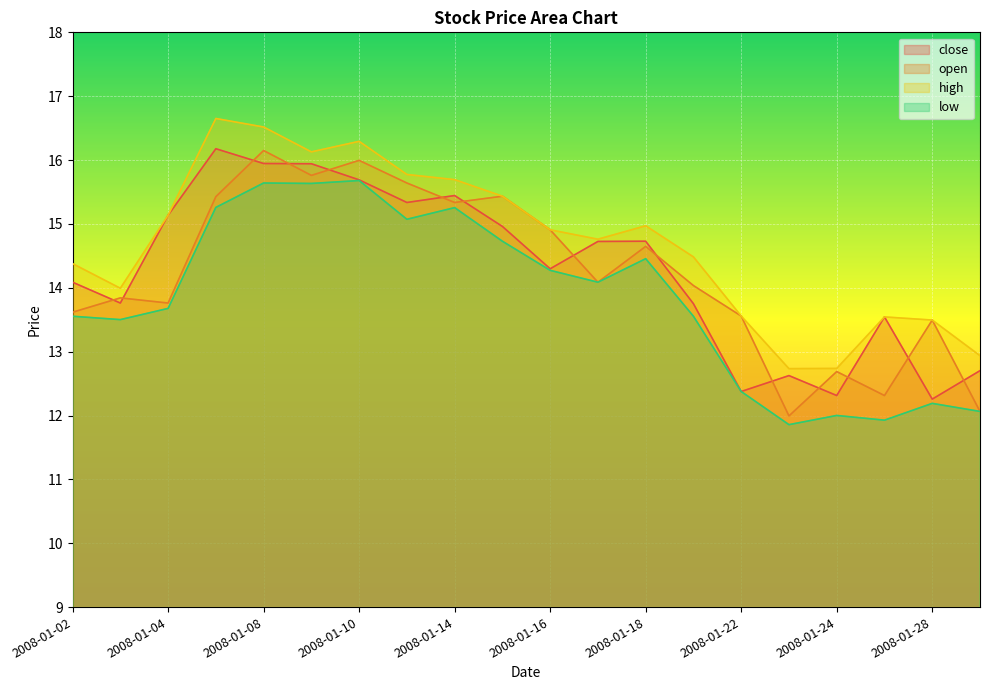

Reading left to right, what are all the values shown in this chart?

close: 2008-01-02=14.1	2008-01-03=13.8	2008-01-04=15.1	2008-01-07=16.2	2008-01-08=15.9	2008-01-09=15.9	2008-01-10=15.7	2008-01-11=15.3	2008-01-14=15.4	2008-01-15=15.0	2008-01-16=14.3	2008-01-17=14.7	2008-01-18=14.7	2008-01-21=13.8	2008-01-22=12.4	2008-01-23=12.6	2008-01-24=12.3	2008-01-25=13.5	2008-01-28=12.3	2008-01-29=12.7
open: 2008-01-02=13.6	2008-01-03=13.8	2008-01-04=13.8	2008-01-07=15.4	2008-01-08=16.1	2008-01-09=15.8	2008-01-10=16.0	2008-01-11=15.6	2008-01-14=15.3	2008-01-15=15.4	2008-01-16=14.9	2008-01-17=14.1	2008-01-18=14.6	2008-01-21=14.0	2008-01-22=13.6	2008-01-23=12.0	2008-01-24=12.7	2008-01-25=12.3	2008-01-28=13.5	2008-01-29=12.1
high: 2008-01-02=14.4	2008-01-03=14.0	2008-01-04=15.1	2008-01-07=16.7	2008-01-08=16.5	2008-01-09=16.1	2008-01-10=16.3	2008-01-11=15.8	2008-01-14=15.7	2008-01-15=15.4	2008-01-16=14.9	2008-01-17=14.8	2008-01-18=15.0	2008-01-21=14.5	2008-01-22=13.6	2008-01-23=12.7	2008-01-24=12.7	2008-01-25=13.5	2008-01-28=13.5	2008-01-29=12.9
low: 2008-01-02=13.6	2008-01-03=13.5	2008-01-04=13.7	2008-01-07=15.3	2008-01-08=15.6	2008-01-09=15.6	2008-01-10=15.7	2008-01-11=15.1	2008-01-14=15.3	2008-01-15=14.7	2008-01-16=14.3	2008-01-17=14.1	2008-01-18=14.5	2008-01-21=13.6	2008-01-22=12.4	2008-01-23=11.9	2008-01-24=12.0	2008-01-25=11.9	2008-01-28=12.2	2008-01-29=12.1